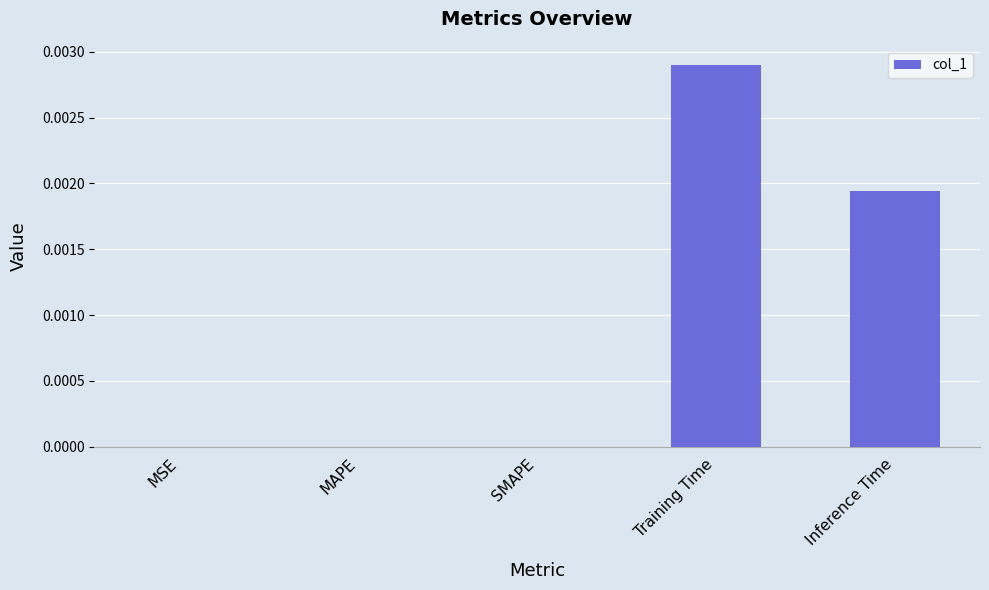

True or false: the data shows 0.0 at Inference Time.

True